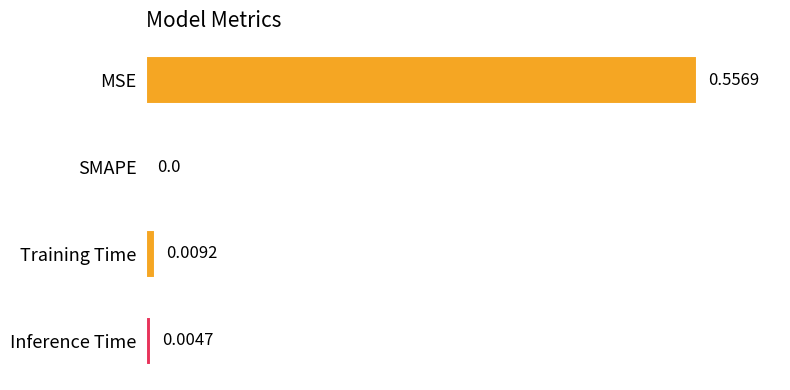

At which category does the chart reach its peak across all series?

MSE